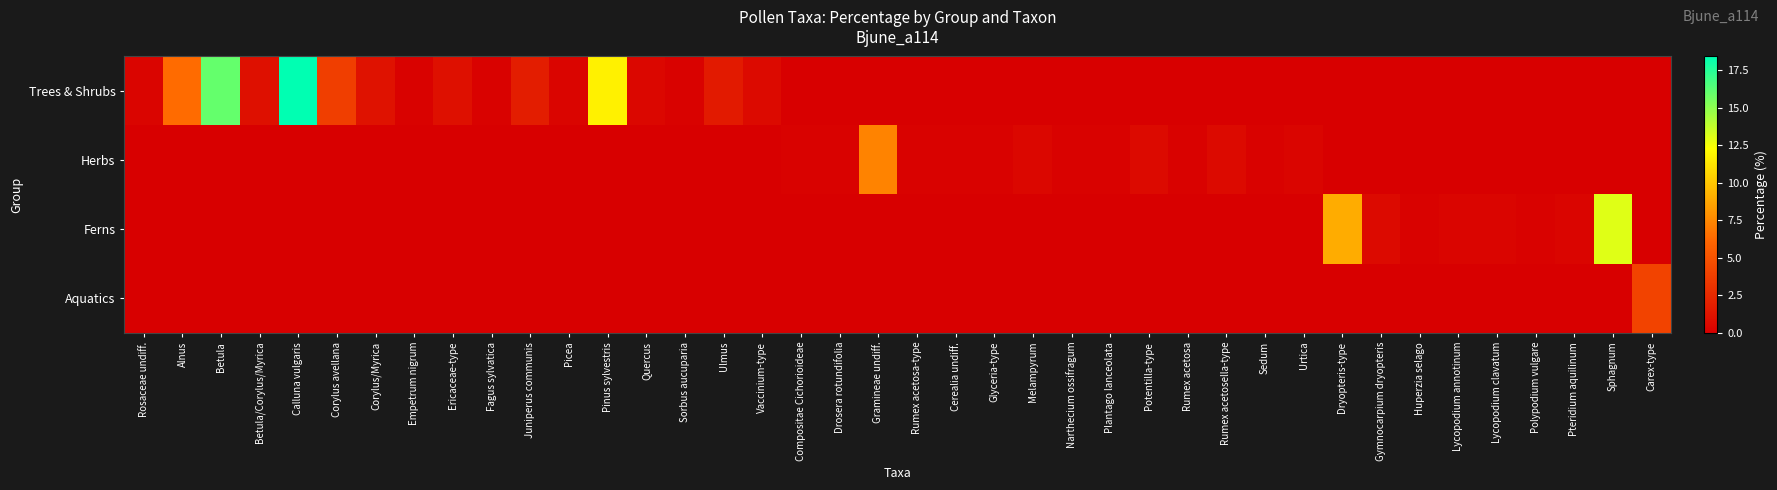

Which series has the largest total across all categories?

Trees & Shrubs